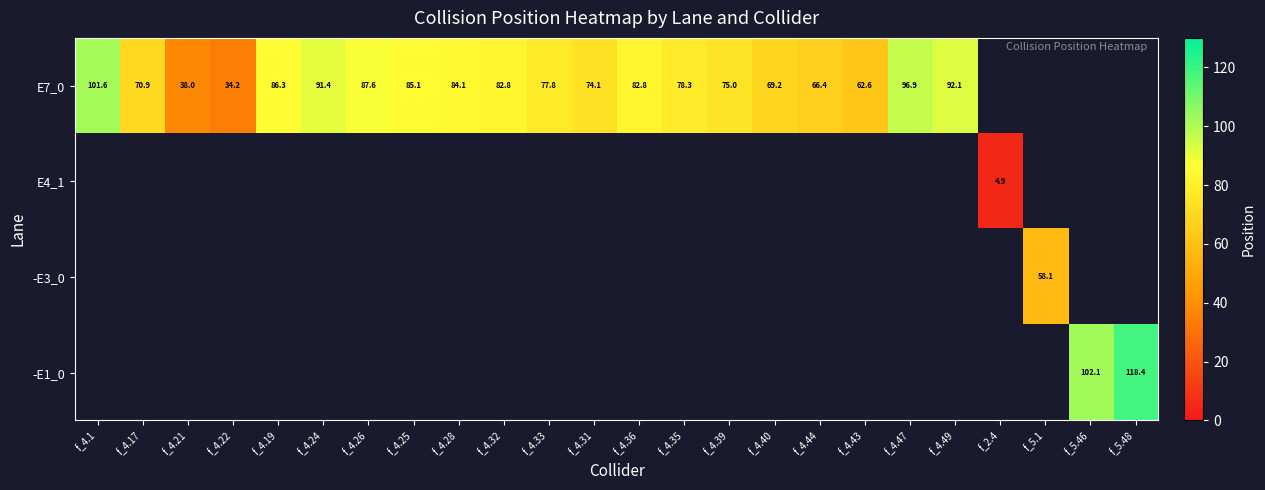

At how many categories does at least one series exceed 8?

23